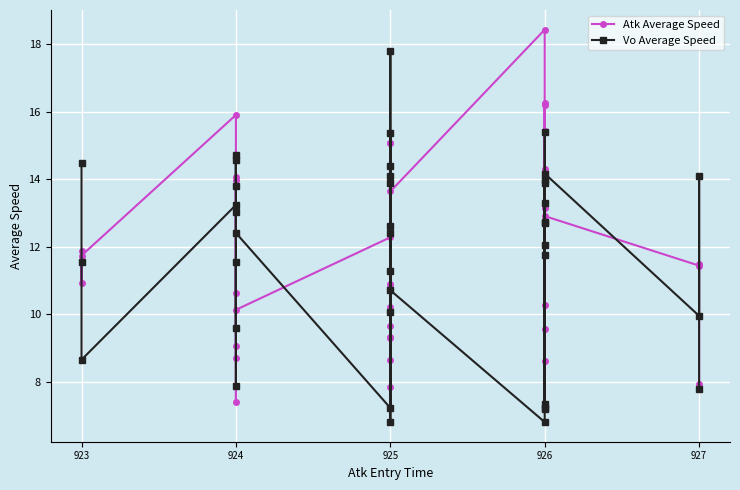

Is it true that Atk Average Speed equals 2.7 at 923?

False